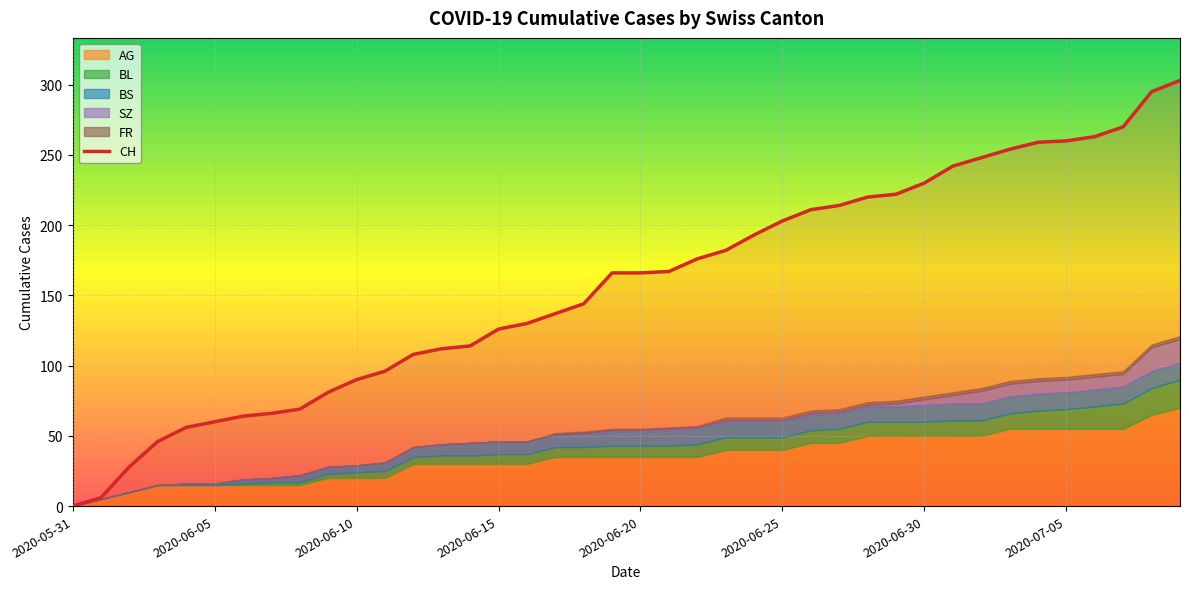

What is the change in value from 13 to 14?

+2